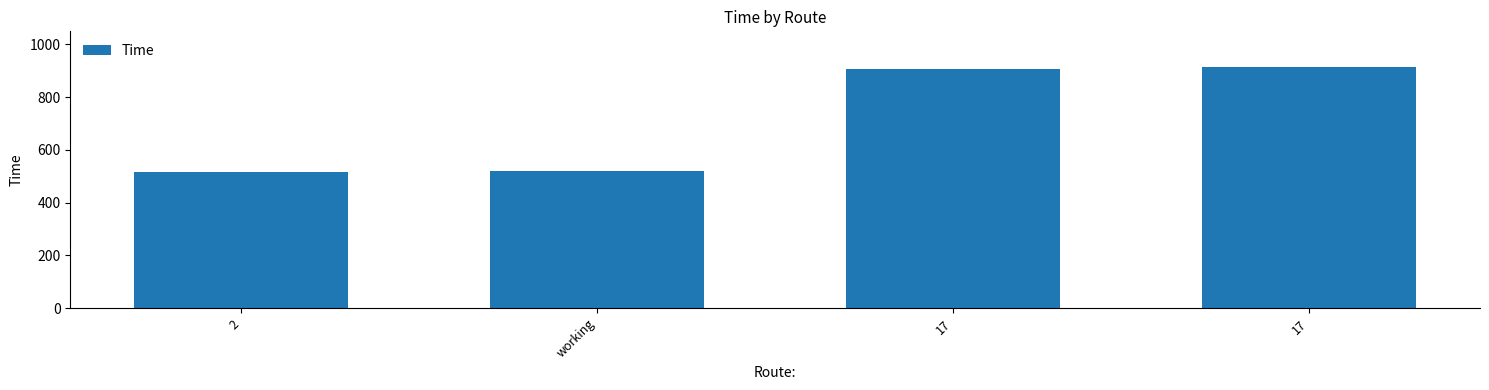

How many bars are there in total?

4